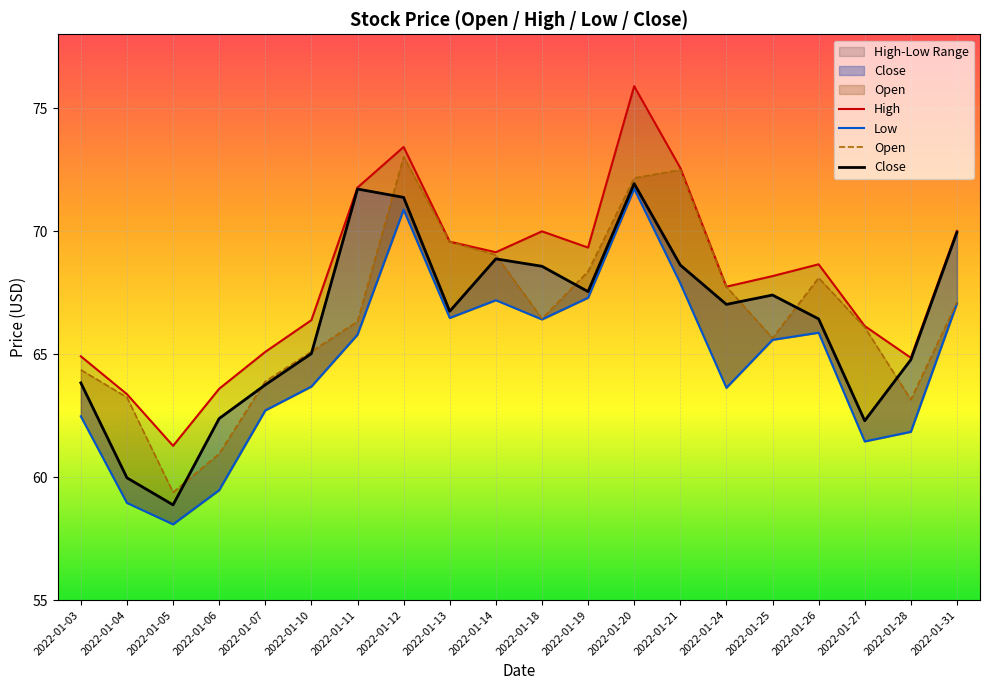

The value of Low at 2022-01-04 is 36.7. True or false?

False